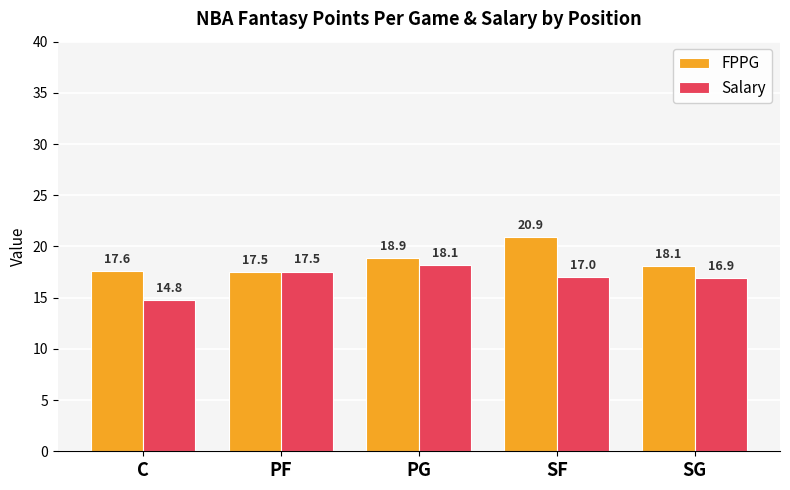

Rank the categories by Salary value from lowest to highest.

C, SG, SF, PF, PG